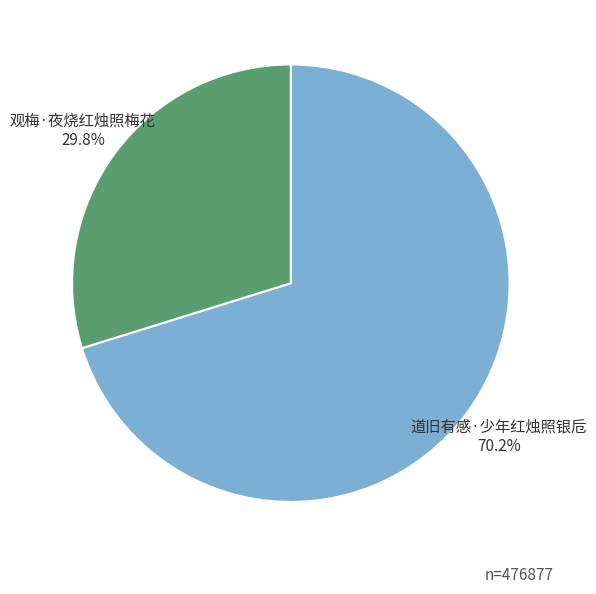

Does 道旧有感·少年红烛照银卮 represent more than half of the total?

Yes